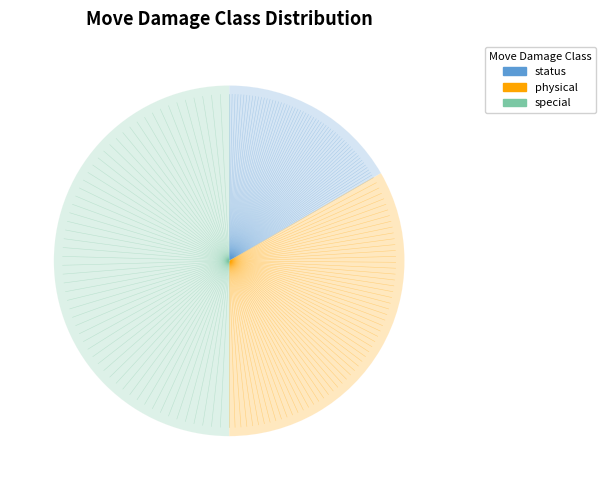

The physical slice represents 23% of the pie. True or false?

False